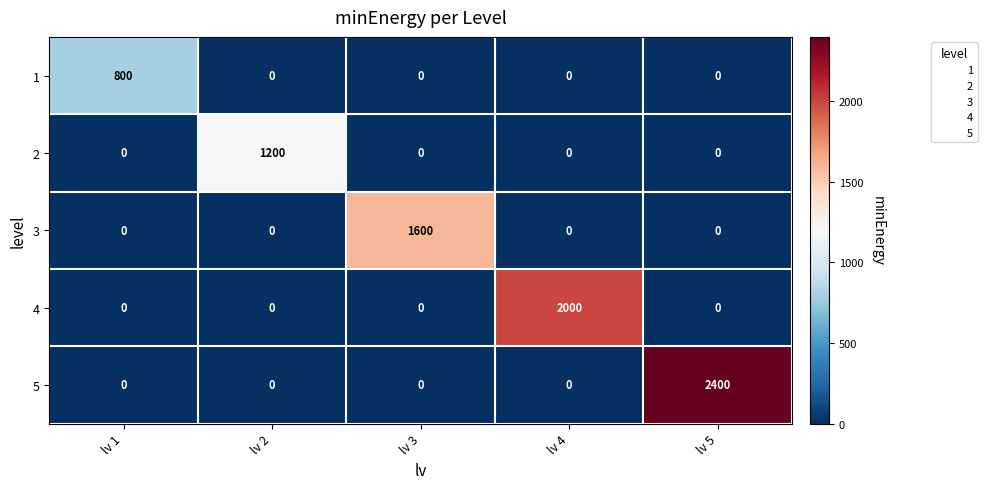

The value of 5 at lv 4 is 0. True or false?

True